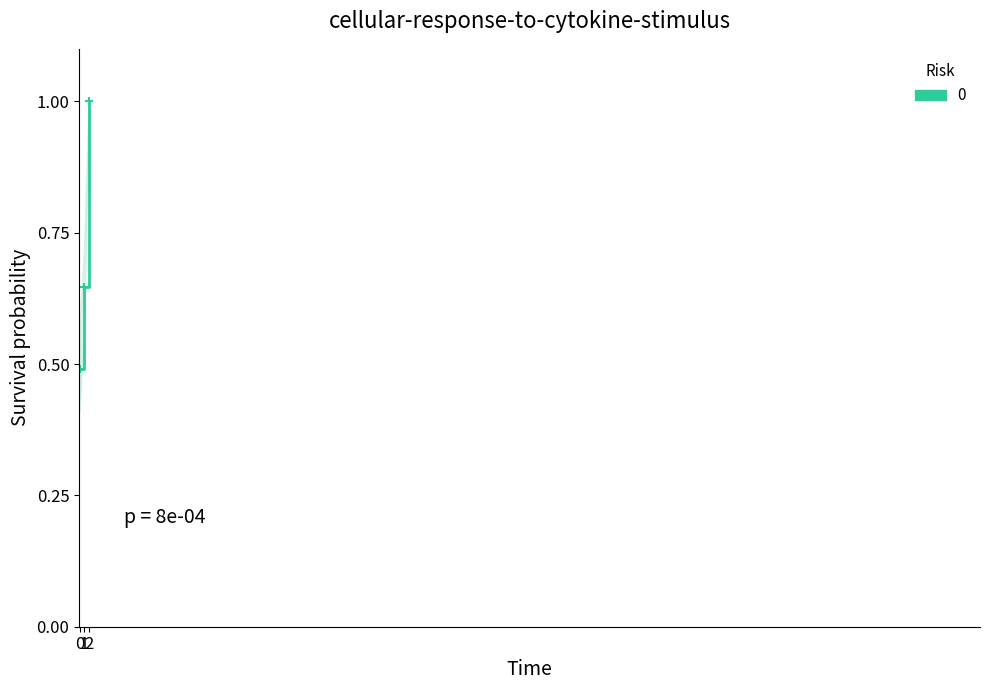

Reading left to right, list all the values displayed in this chart.

0.5	0.6	1.0